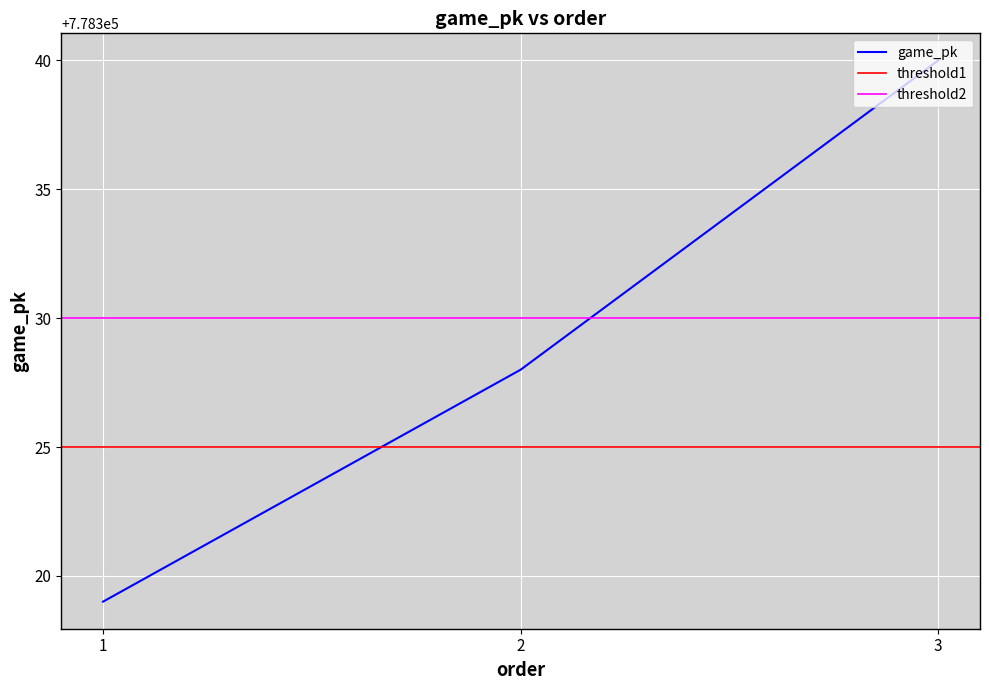

List the labels in order of value, largest first.

3, 2, 1